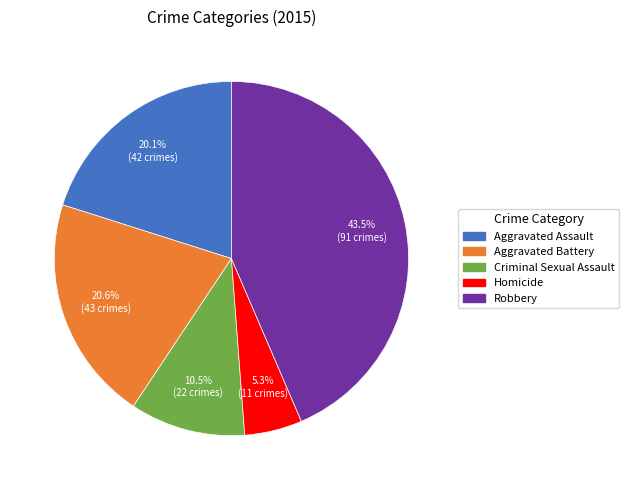

Is Homicide the majority of the pie?

No